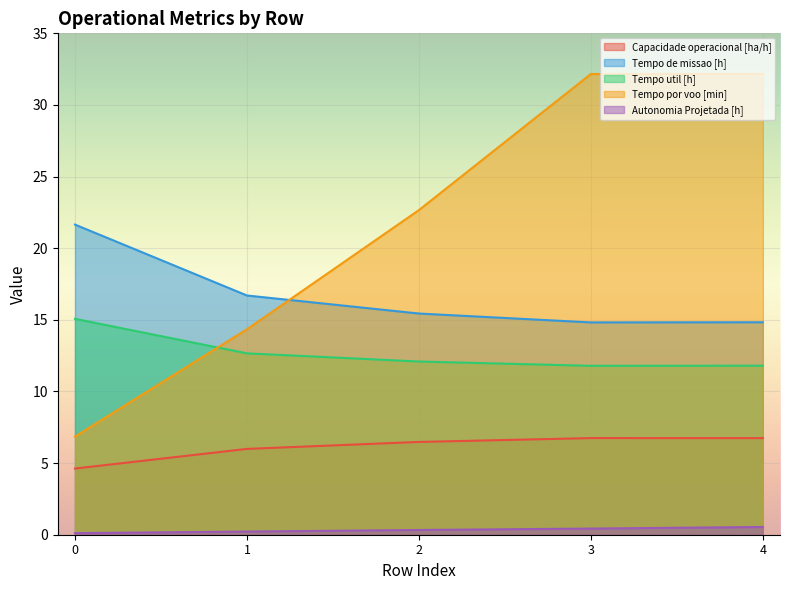

True or false: Capacidade operacional [ha/h] and Autonomia Projetada [h] intersect in this chart.

False